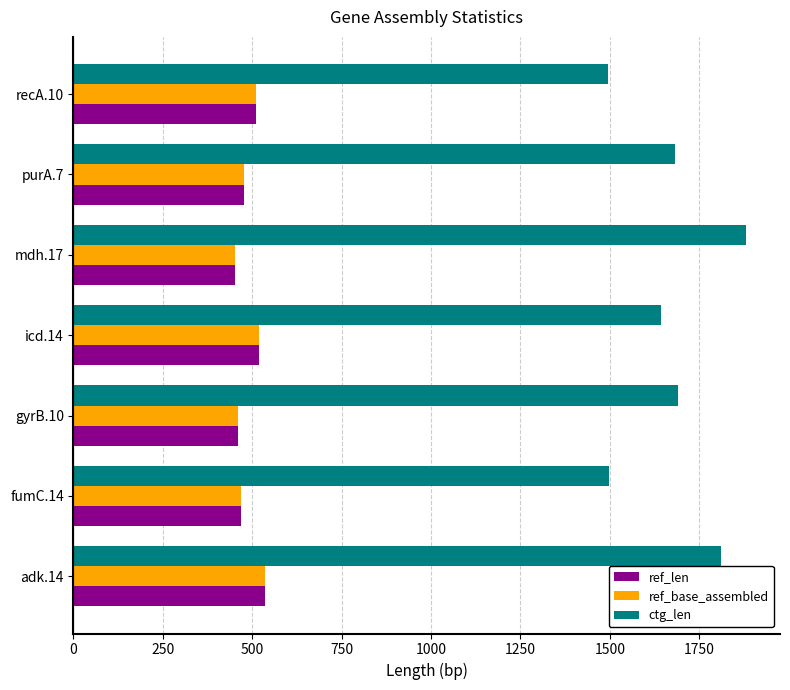

What is the difference between the maximum and minimum values in the ctg_len series?

386